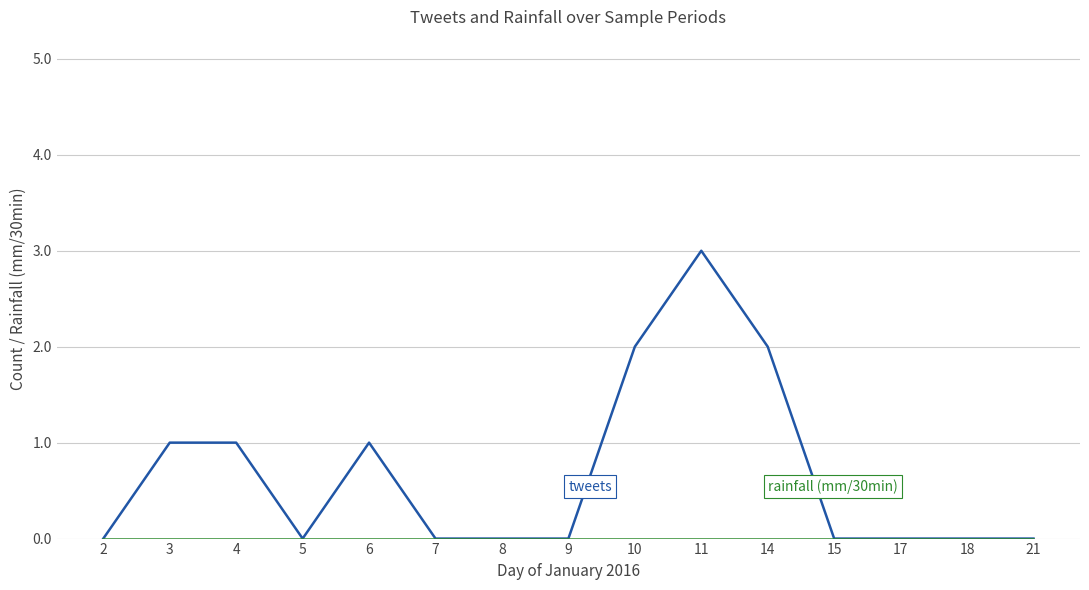

What is the maximum value shown in the chart?

3